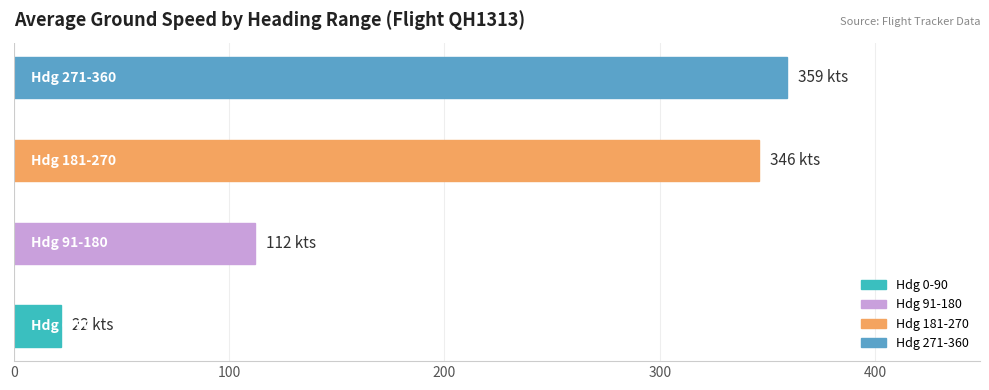

What is the smallest value displayed?

22